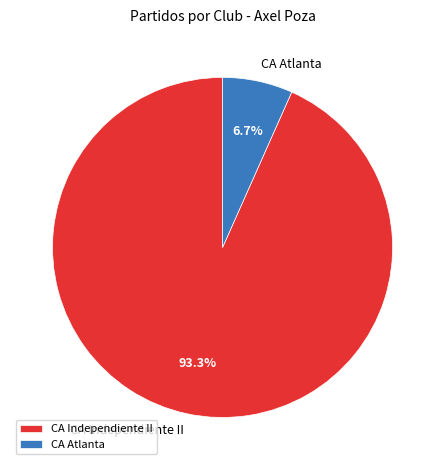

To the nearest percent, what percentage of the pie is CA Independiente II?

93%